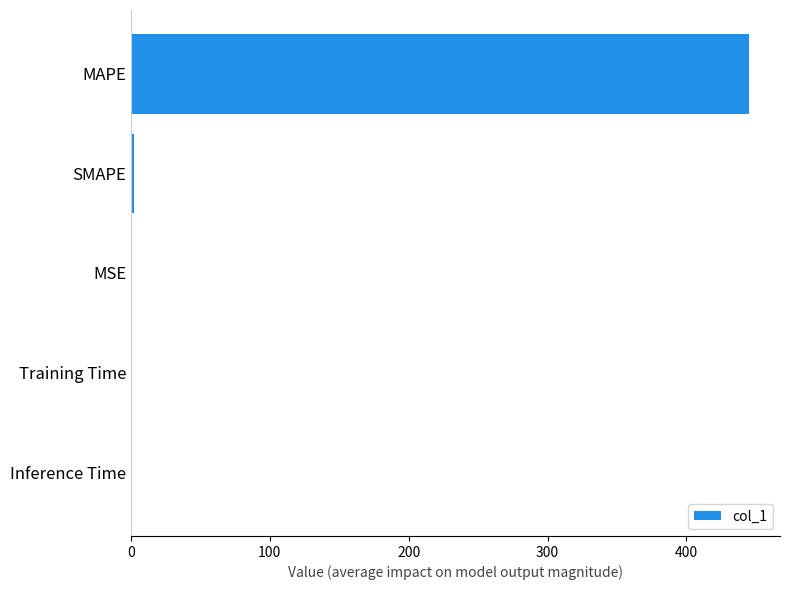

What is the maximum value shown in the chart?

445.1